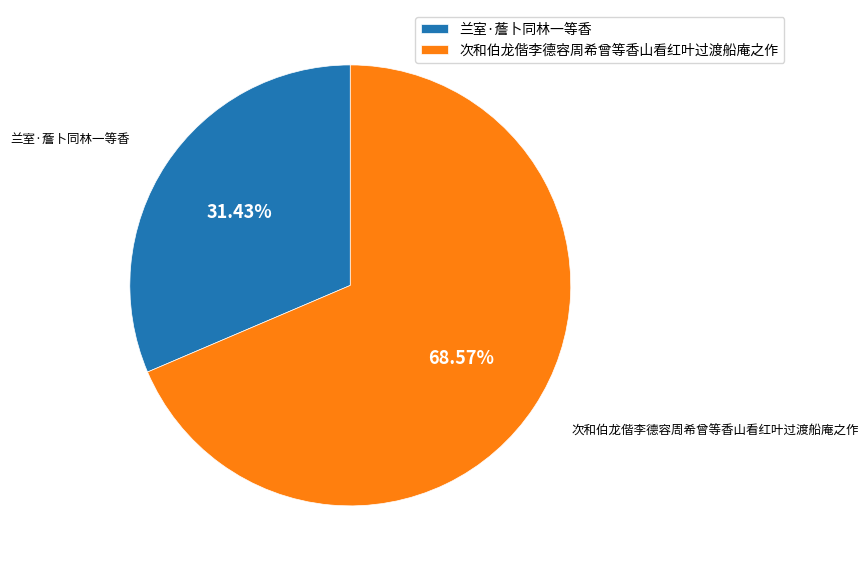

Do 次和伯龙偕李德容周希曾等香山看红叶过渡船庵之作 and 兰室·薝卜同林一等香 together represent more than half of the pie?

Yes